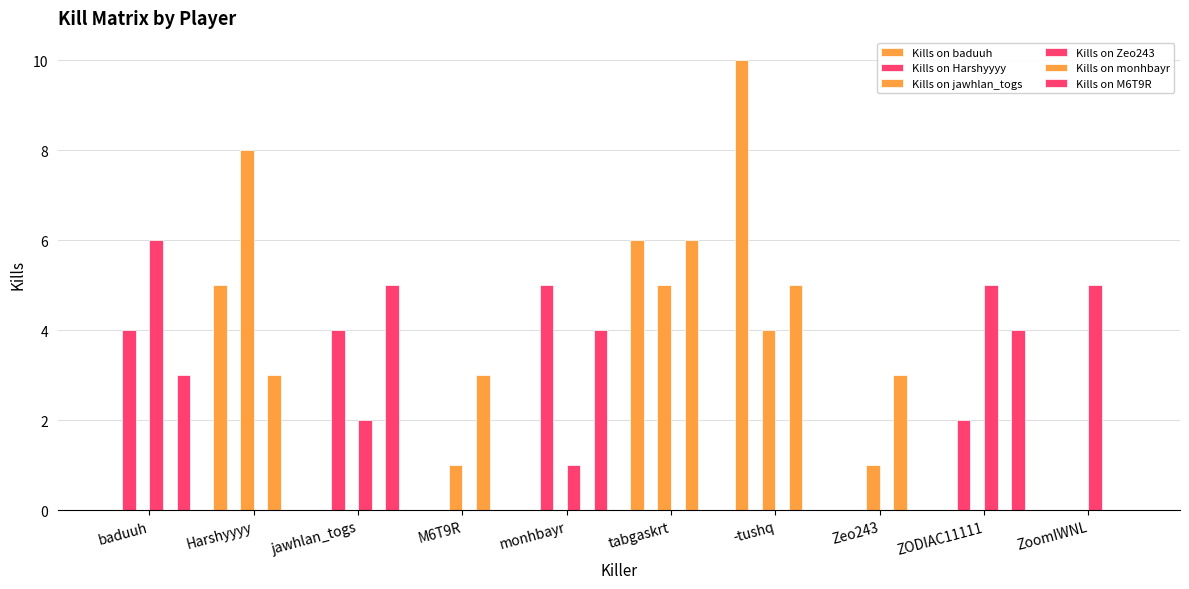

How many groups of bars are there?

10